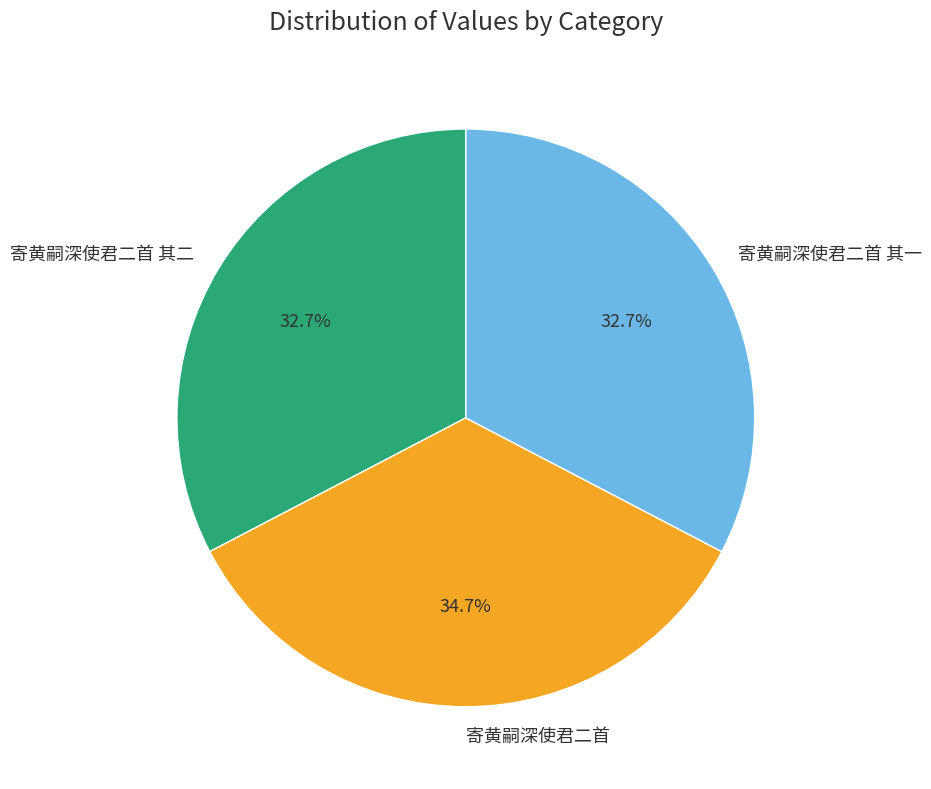

How much of the chart is everything except 寄黄嗣深使君二首 其二?

67.3%